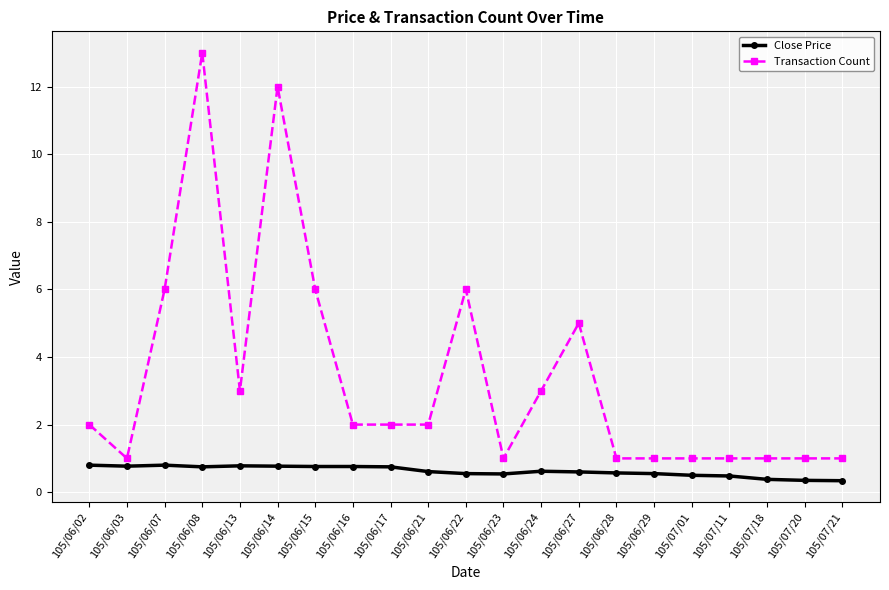

True or false: Transaction Count has a value of 1.0 at 105/06/23.

True